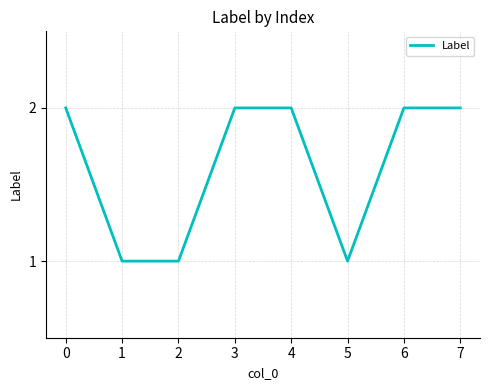

Read the value at 3.

2